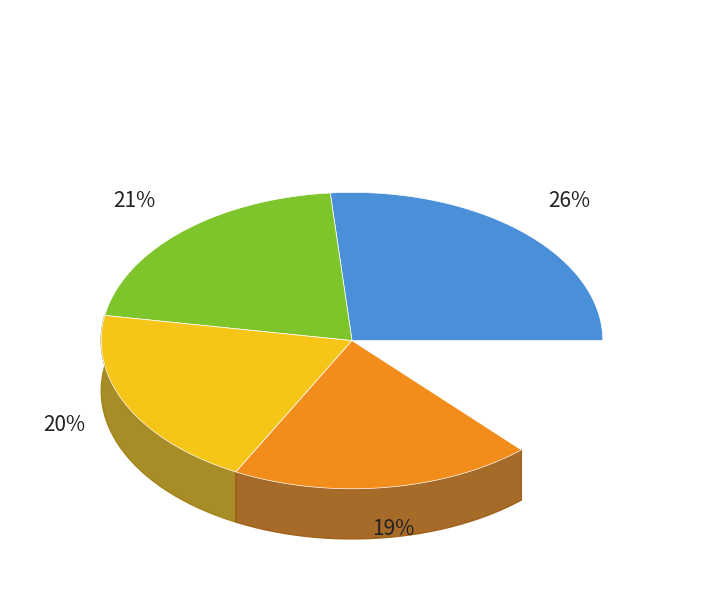

The Love's Crumpets Lost slice represents 27% of the pie. True or false?

False